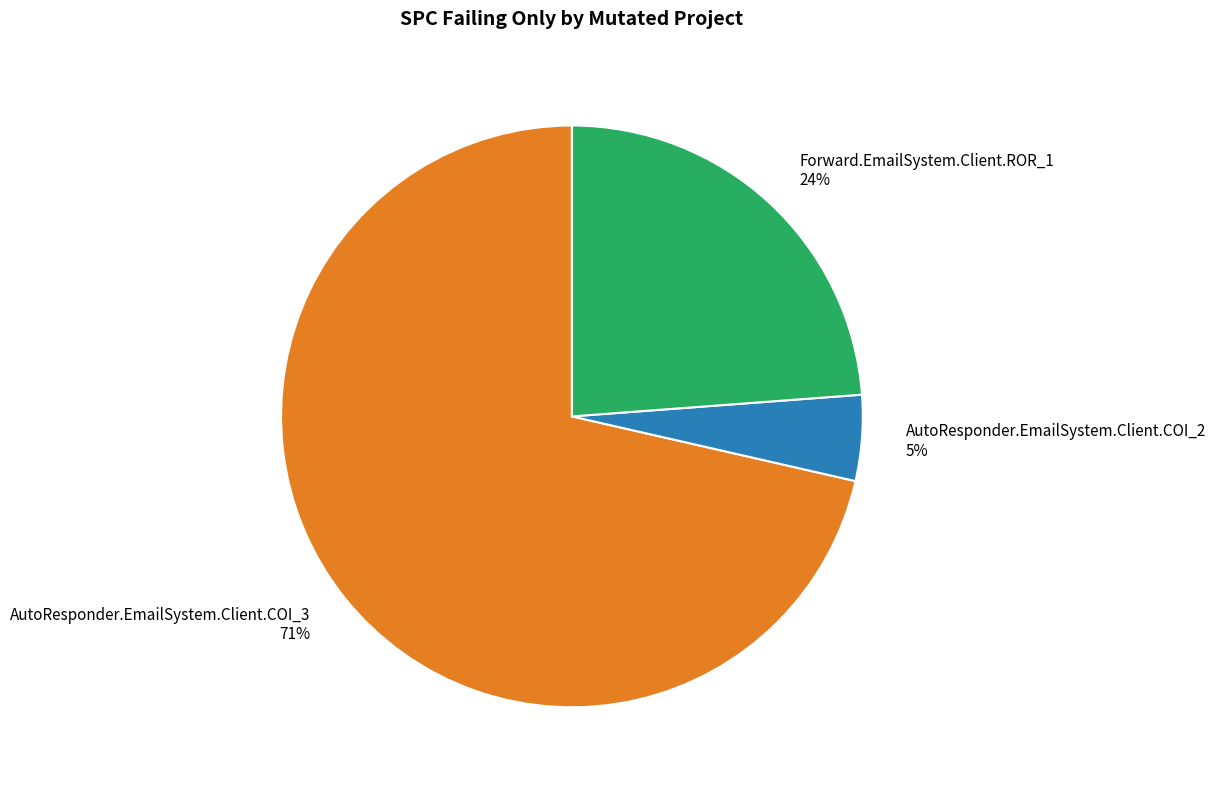

To the nearest percent, what is the combined percentage of AutoResponder.EmailSystem.Client.COI_3 and AutoResponder.EmailSystem.Client.COI_2?

76%